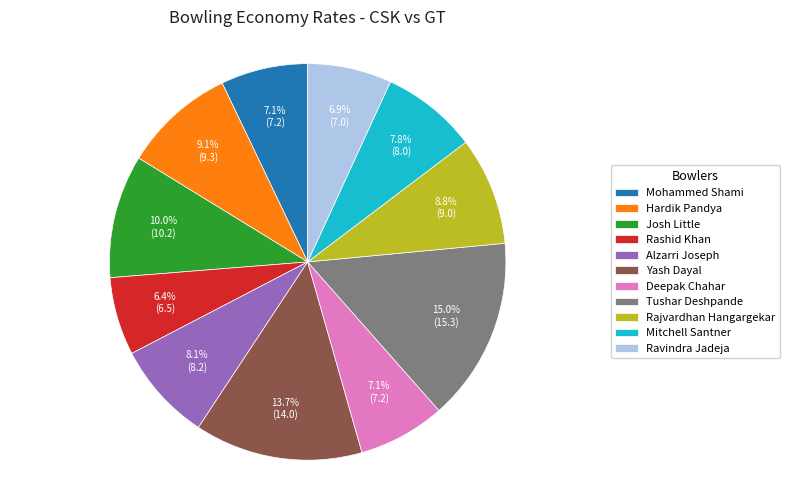

To the nearest percent, what is the combined percentage of Deepak Chahar and Mitchell Santner?

15%